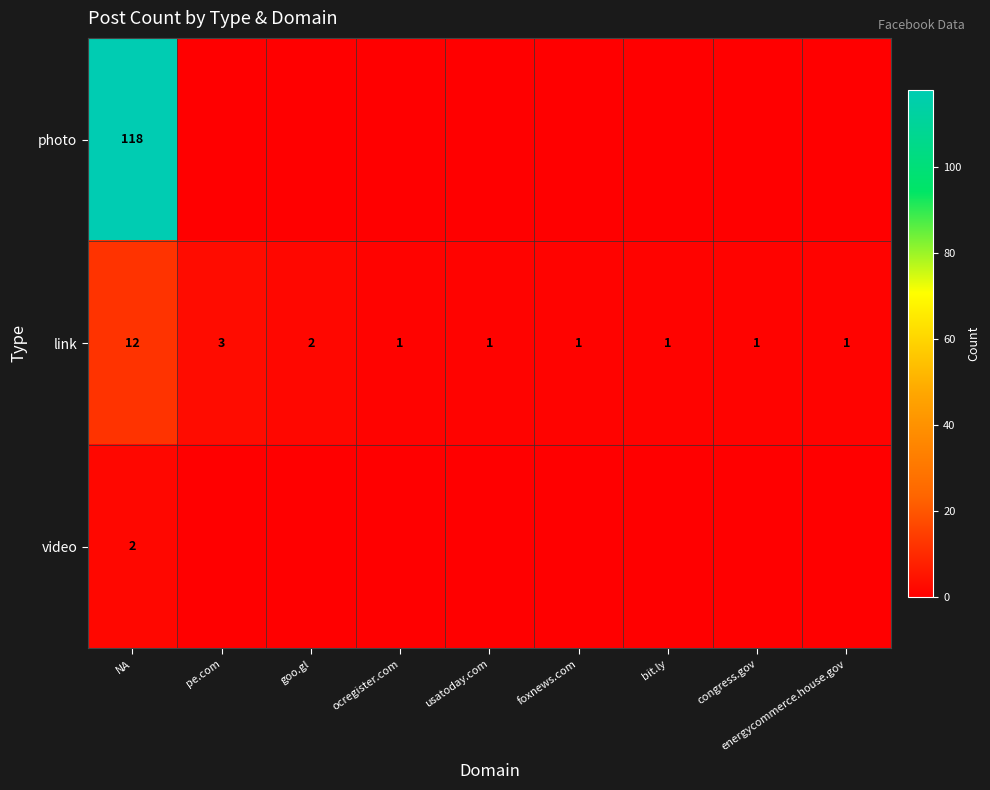

True or false: link has a value of 12 at NA.

True